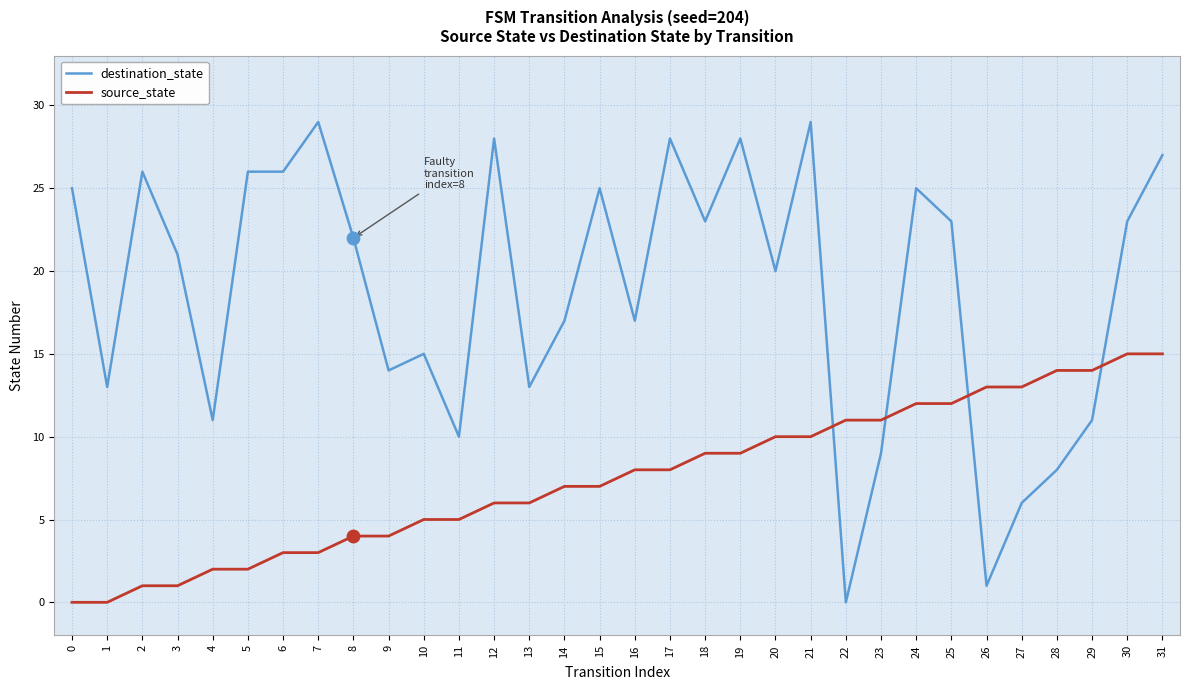

Is the value of destination_state at 29 greater than the value of source_state at 27?

No